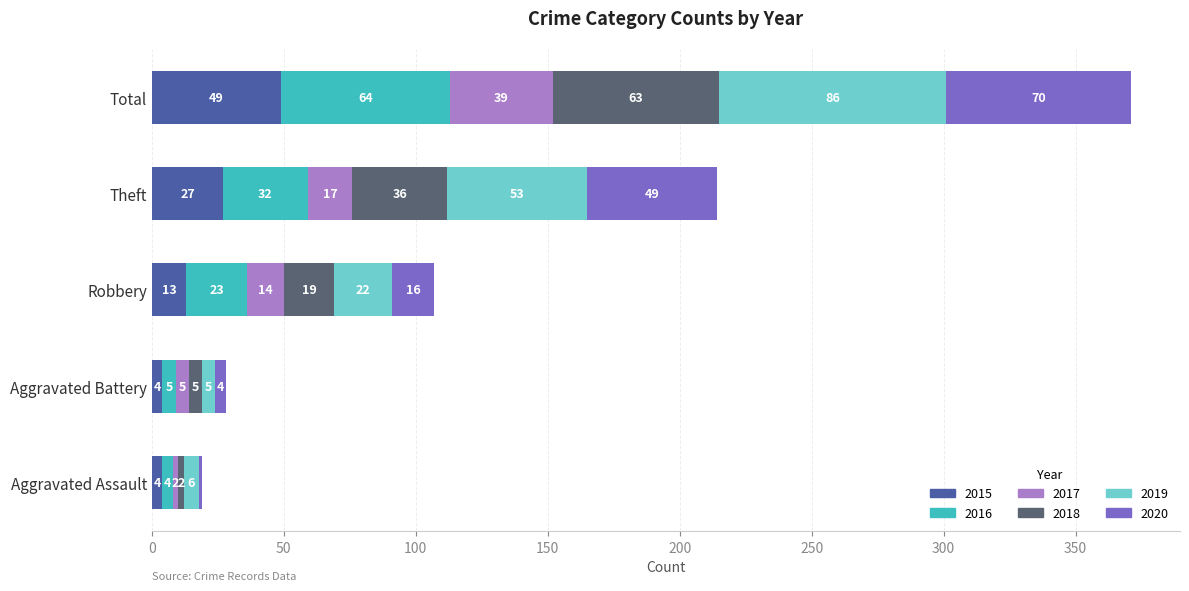

What is the maximum value for 2015?

49